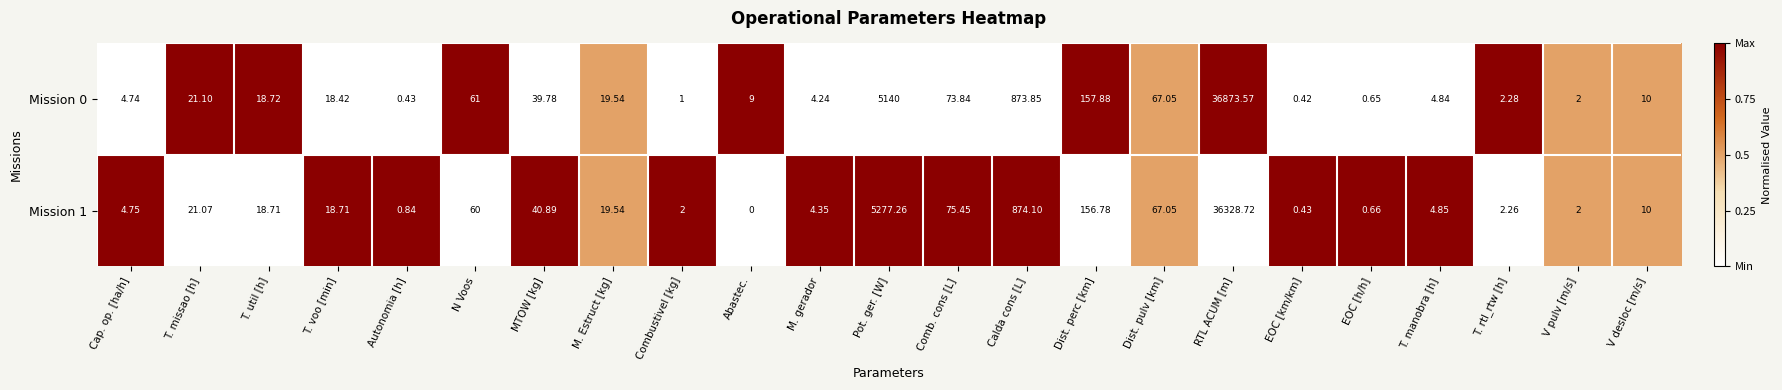

Where does the Mission 0 series first go above 18?

T. missao [h]